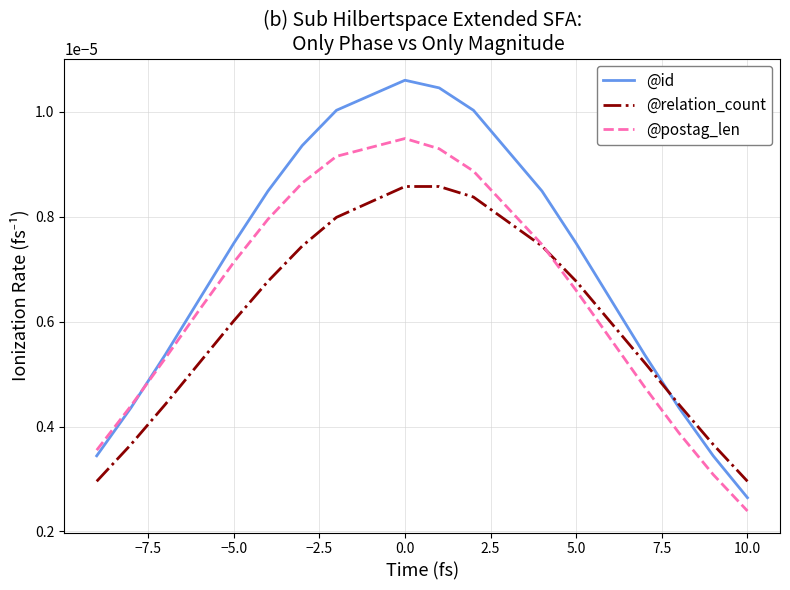

Which series has the widest spread of values?

@id